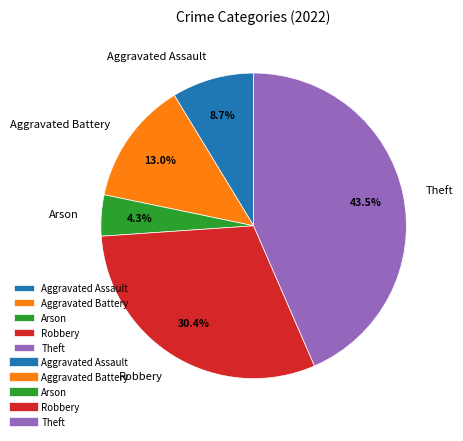

How much of the chart is everything except Arson?

95.7%